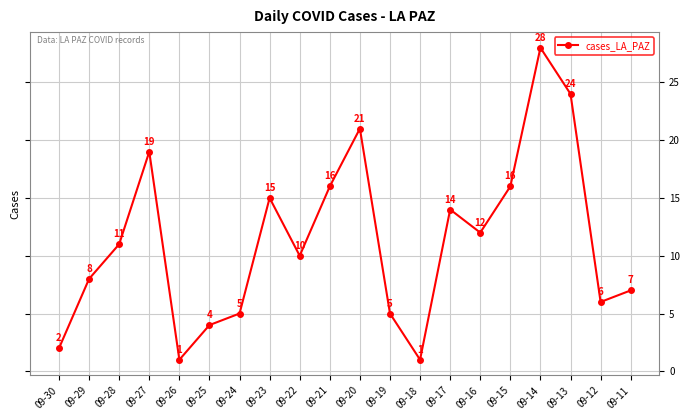

What is the minimum value shown in the chart?

1